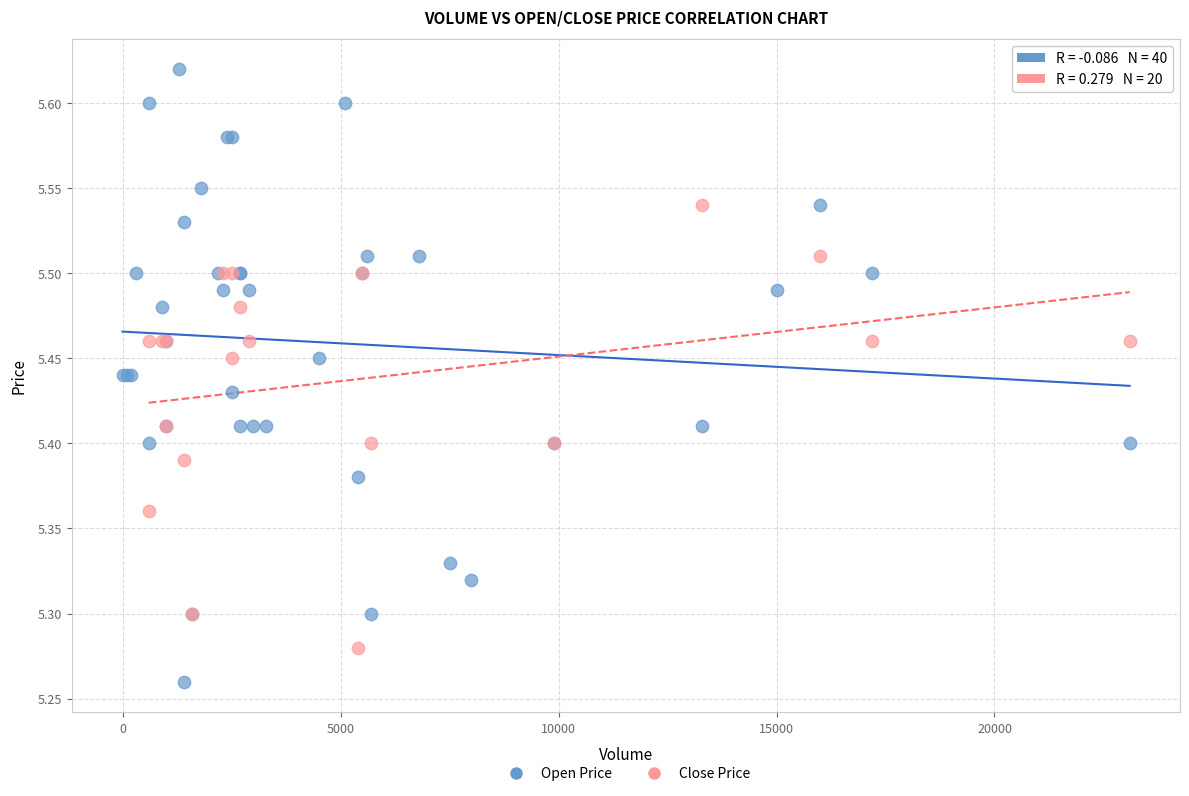

Which series contains the lowest Y value?

Open Price